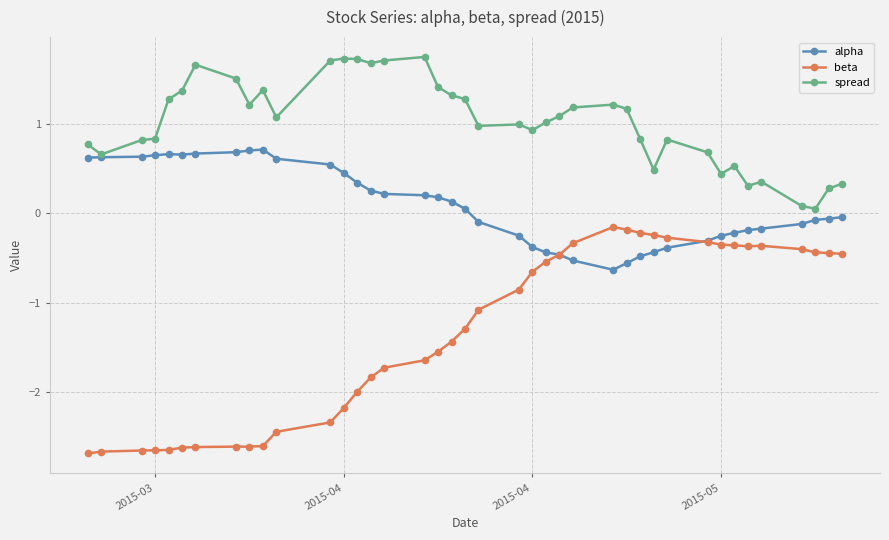

What is the smallest value displayed?

-2.7